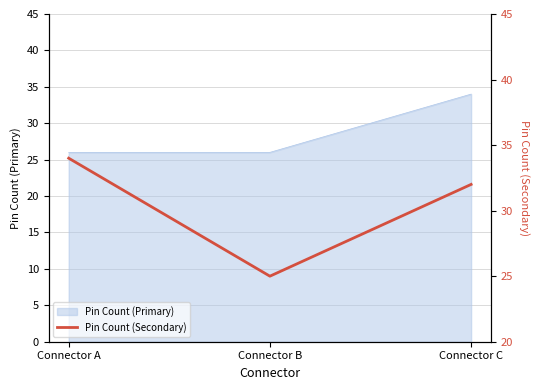

What is the minimum value shown in the chart?

25